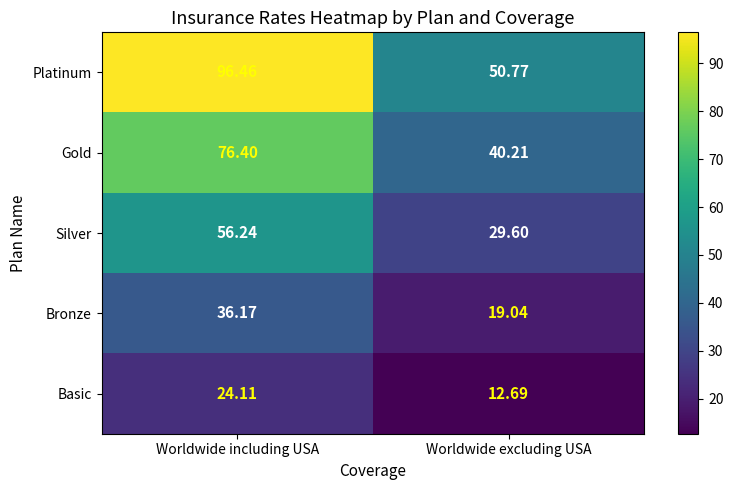

Which category has the lowest value in the Bronze series?

Worldwide excluding USA